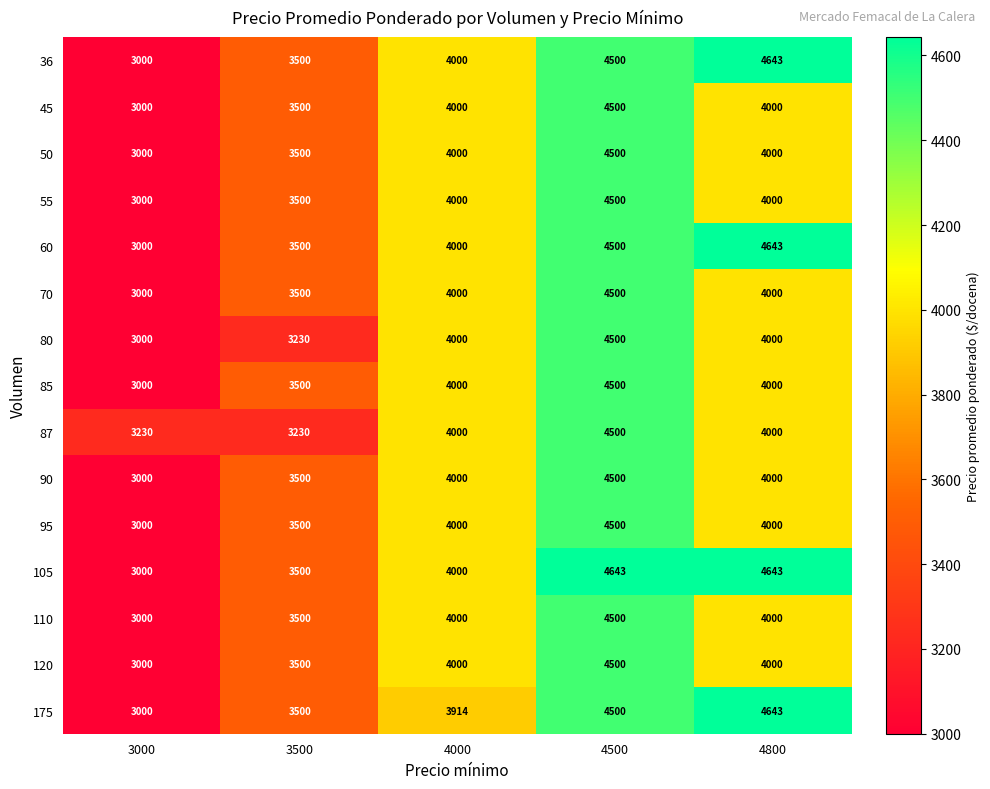

At which label is 120 closest to 3750?

3500